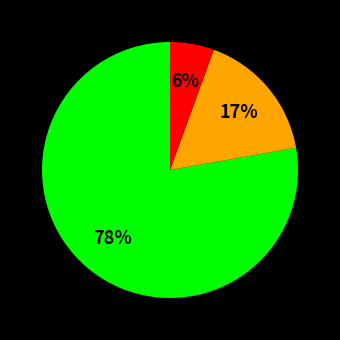

Is there a majority slice in this chart?

Yes